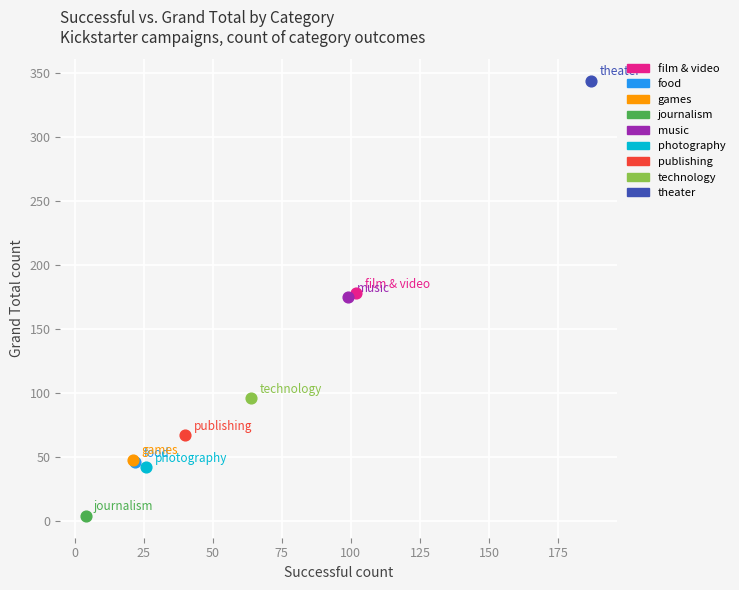

What are all the series names shown in the legend?

film & video, food, games, journalism, music, photography, publishing, technology, theater